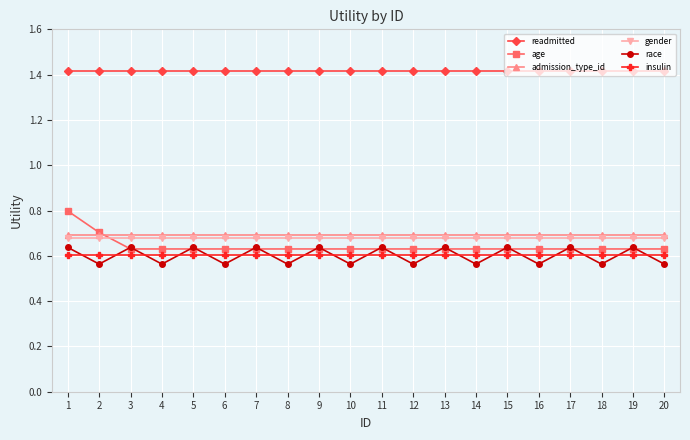

The admission_type_id series shows 0.3 at 15. True or false?

False